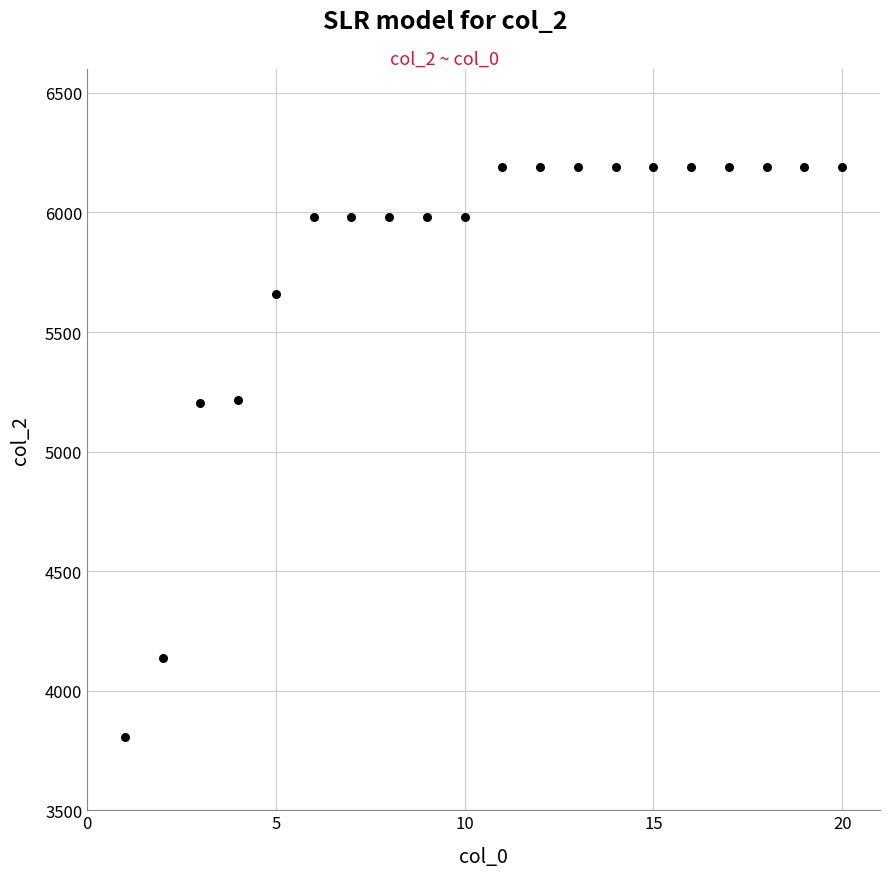

What is the range of Y values (max minus min)?

2384